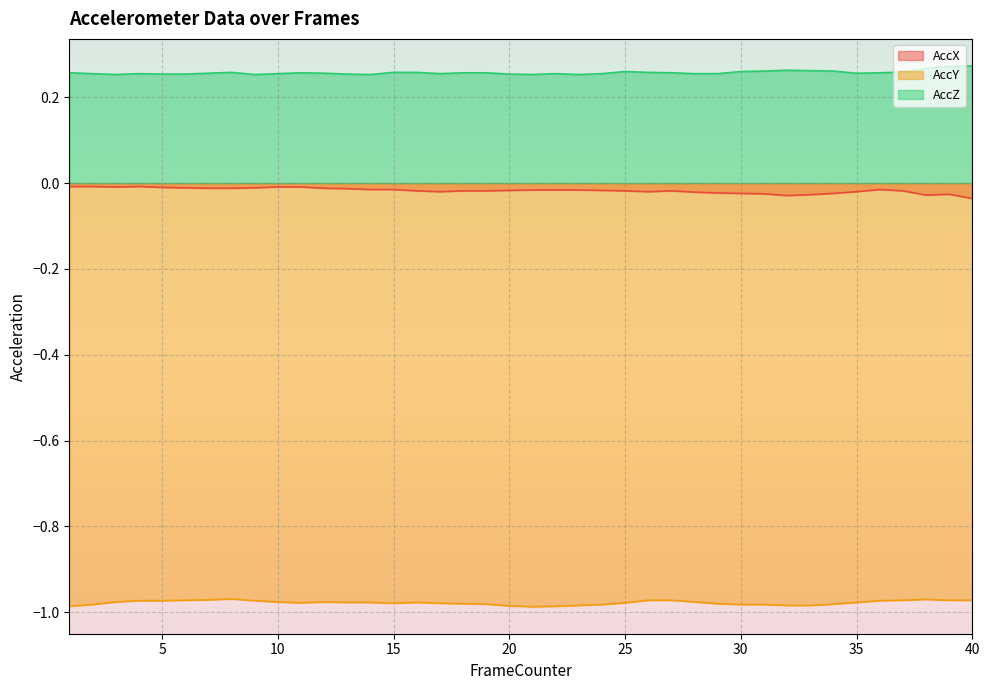

In AccY, how many points are lower than both neighbors (excluding endpoints)?

3